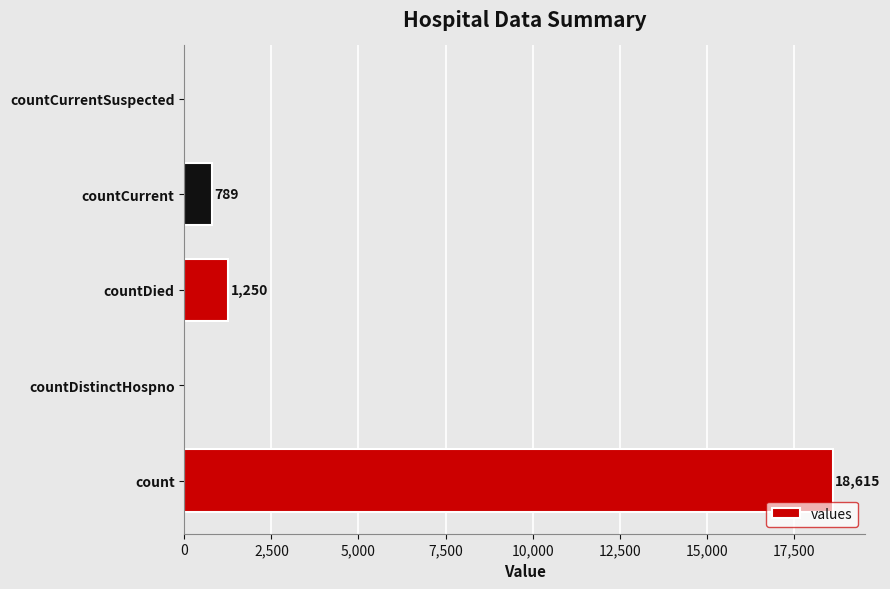

Between countDistinctHospno and count, which is larger?

count